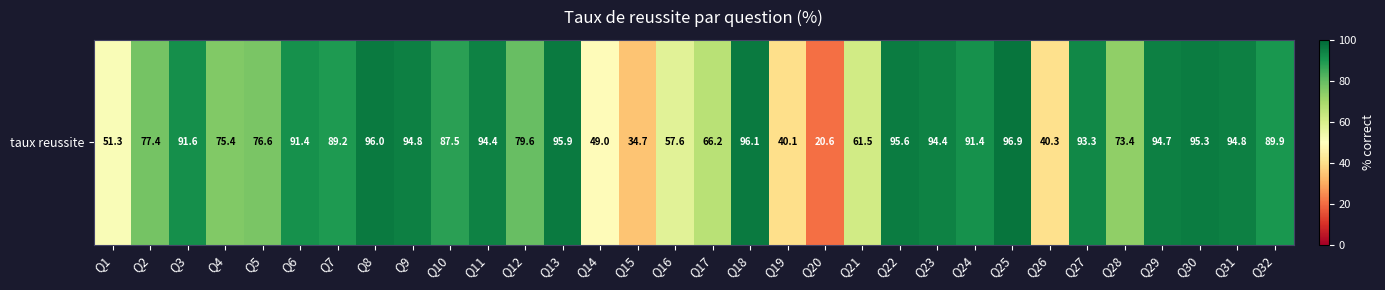

What is the smallest value displayed?

20.6